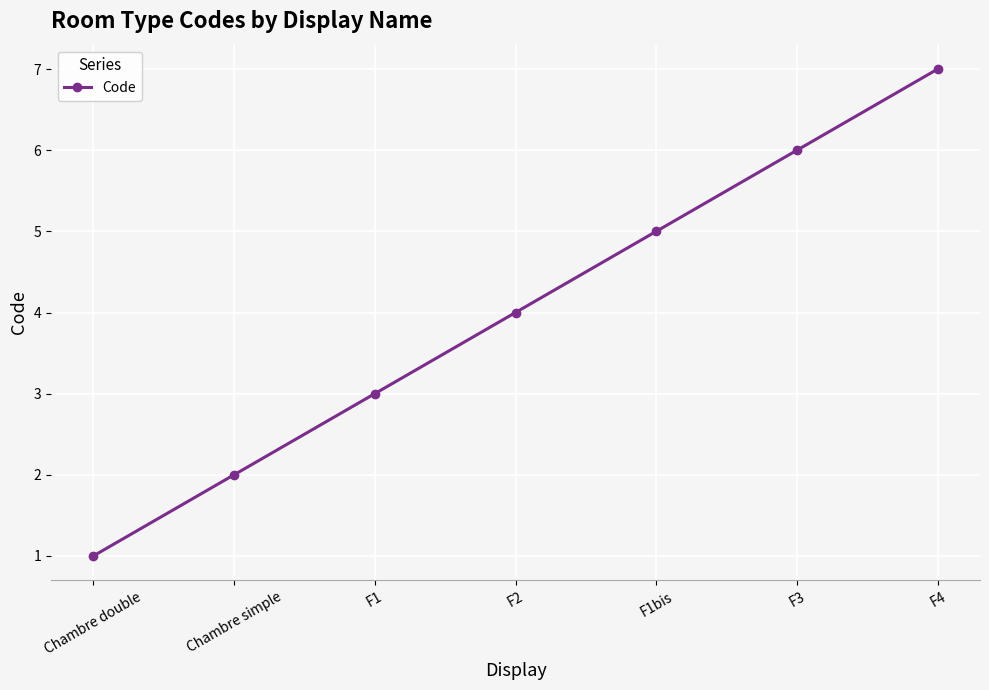

Reading left to right, list all the values displayed in this chart.

1	2	3	4	5	6	7